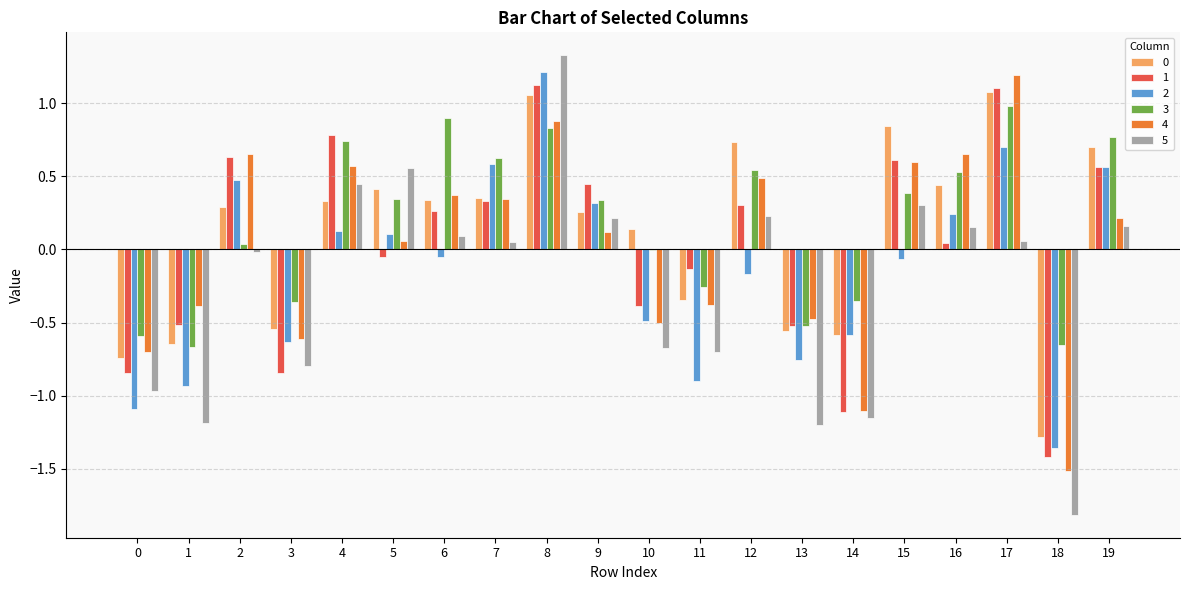

Is the value of 4 at 1 greater than the value of 0 at 14?

Yes